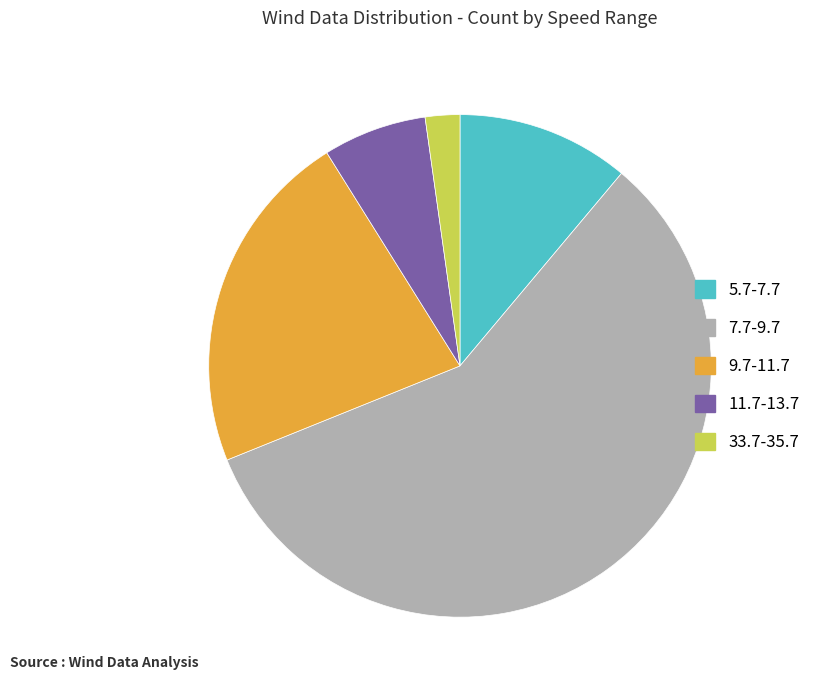

Rank the categories by value from highest to lowest.

7.7-9.7, 9.7-11.7, 5.7-7.7, 11.7-13.7, 33.7-35.7